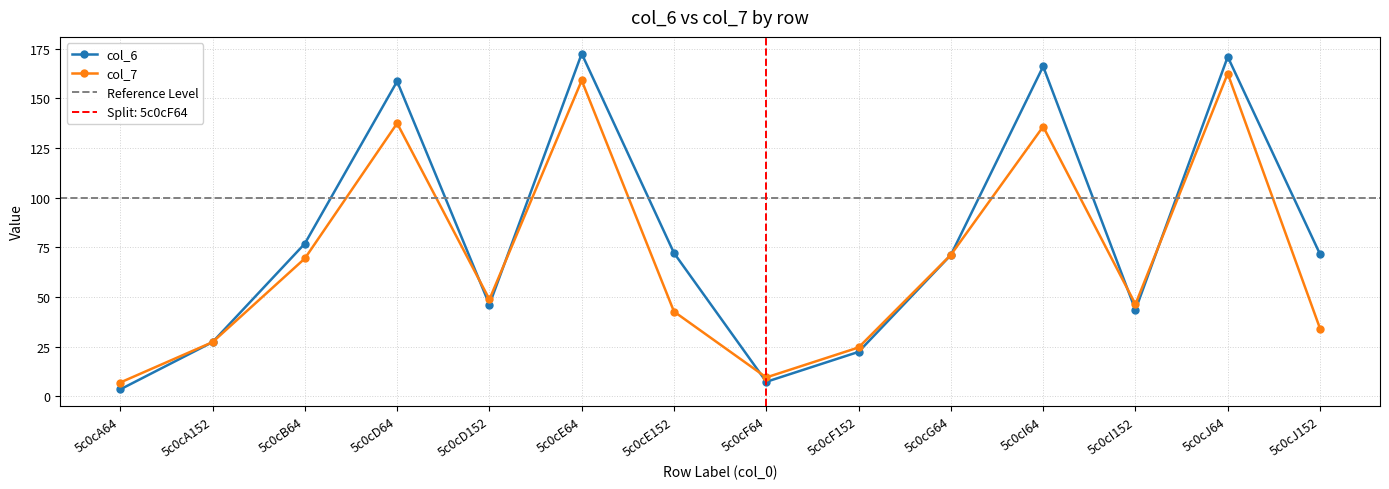

True or false: col_7 has a value of 120.8 at 5c0cB64.

False